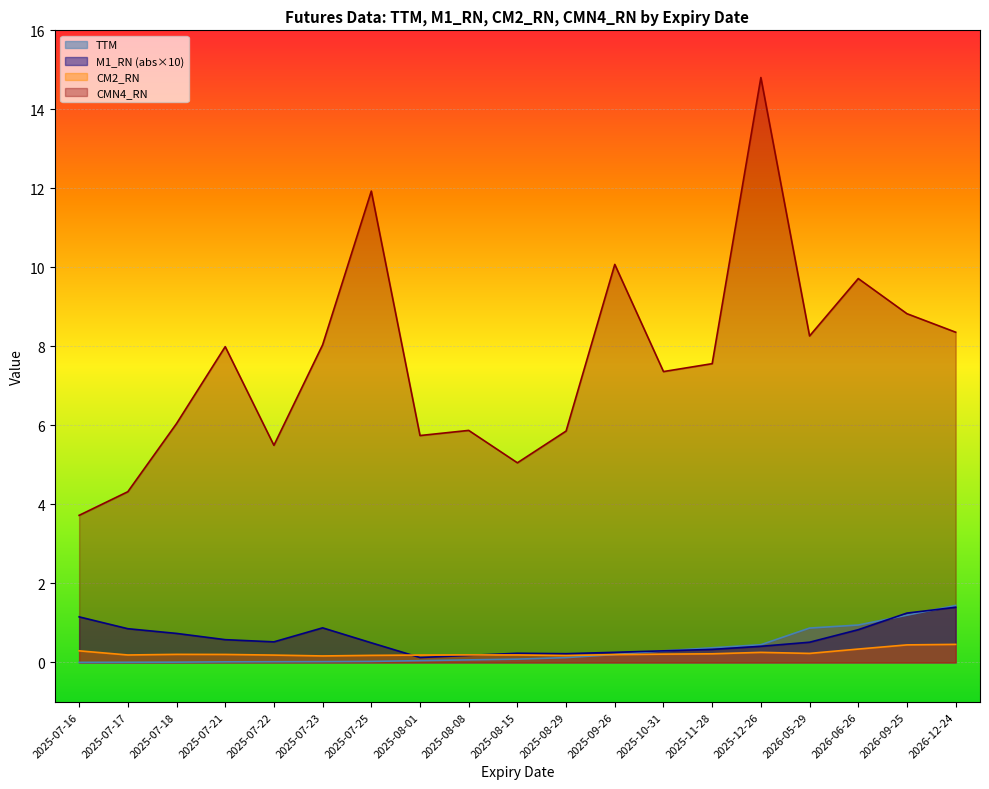

Is the value of CMN4_RN at 2025-10-31 greater than the value of TTM at 2025-07-16?

Yes